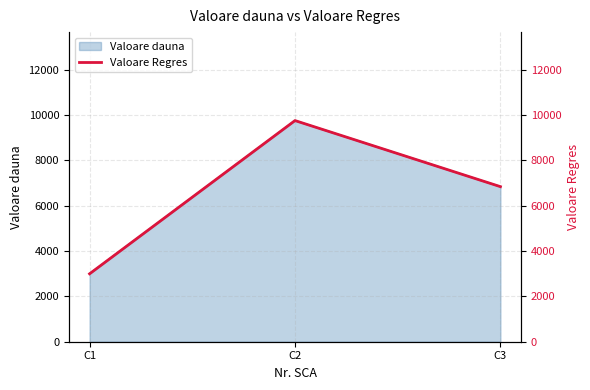

At which category does the chart reach its minimum across all series?

C1